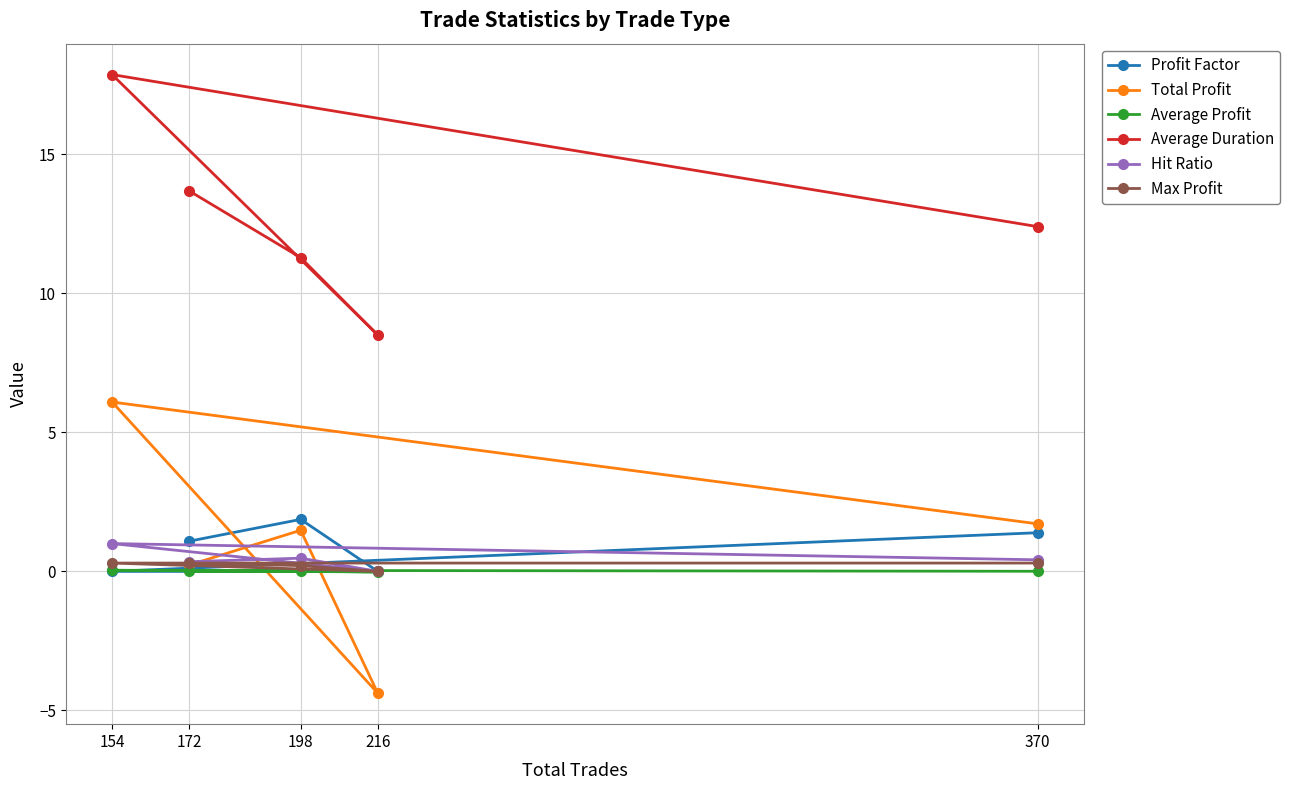

Reading left to right, what are all the values shown in this chart?

Profit Factor: 1.4	0.0	0.0	1.9	1.1
Total Profit: 1.7	6.1	-4.4	1.5	0.2
Average Profit: 0.0	0.0	-0.0	0.0	0.0
Average Duration: 12.4	17.9	8.5	11.3	13.7
Hit Ratio: 0.4	1.0	0.0	0.5	0.3
Max Profit: 0.3	0.3	0.0	0.2	0.3